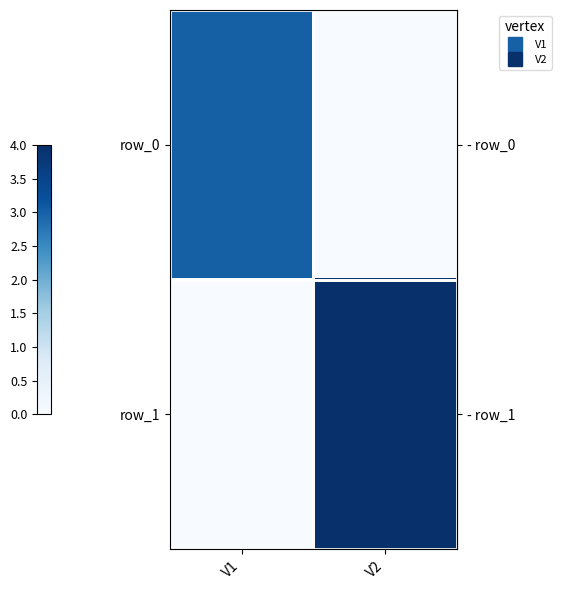

What is the average value of the row_0 series?

2